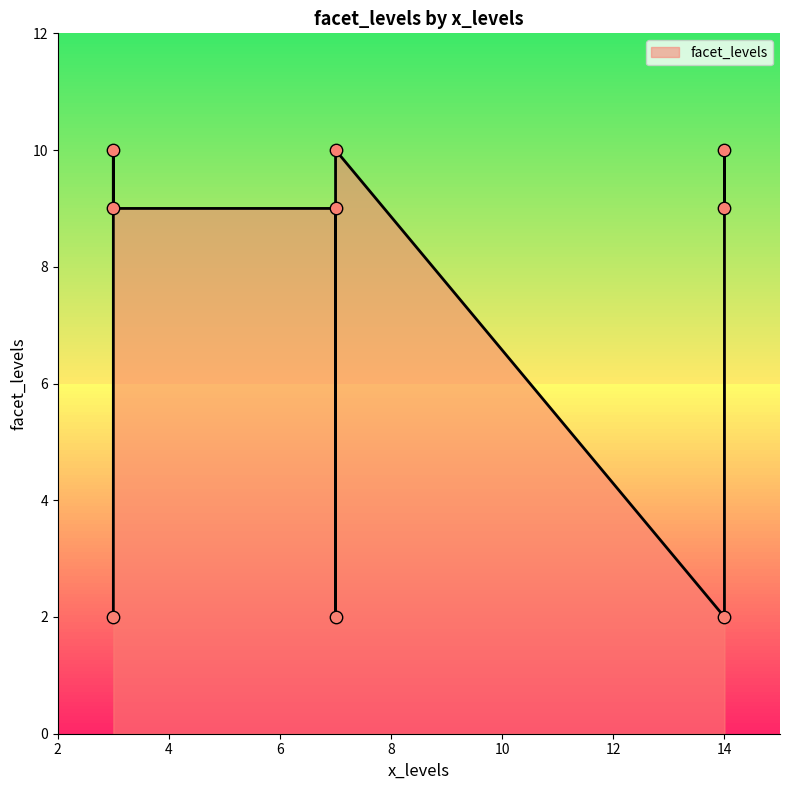

Between 3 and 7, which is larger?

3